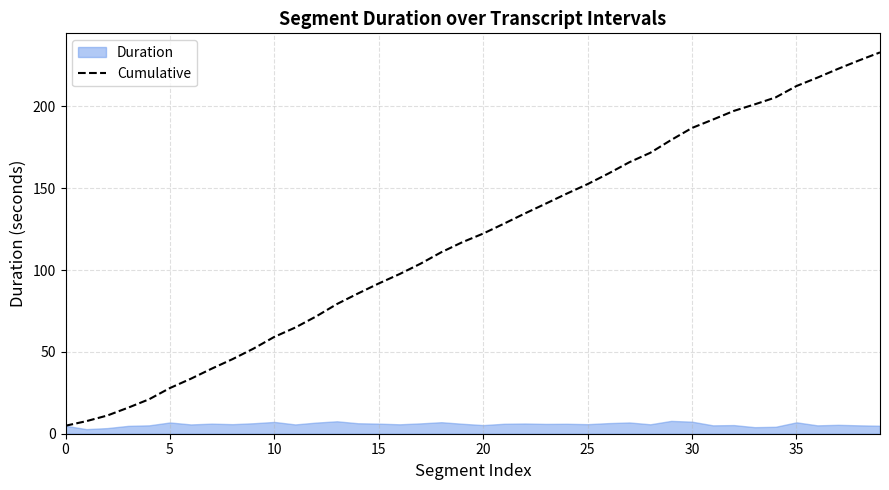

Approximately how many times larger is the value at 10 compared to 9?

1.1